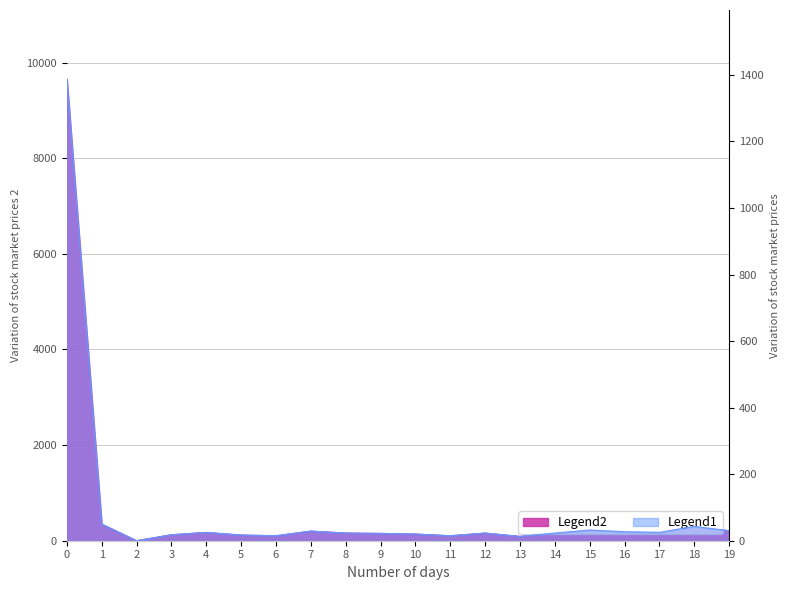

What is the difference between the highest and lowest values at 9?

131